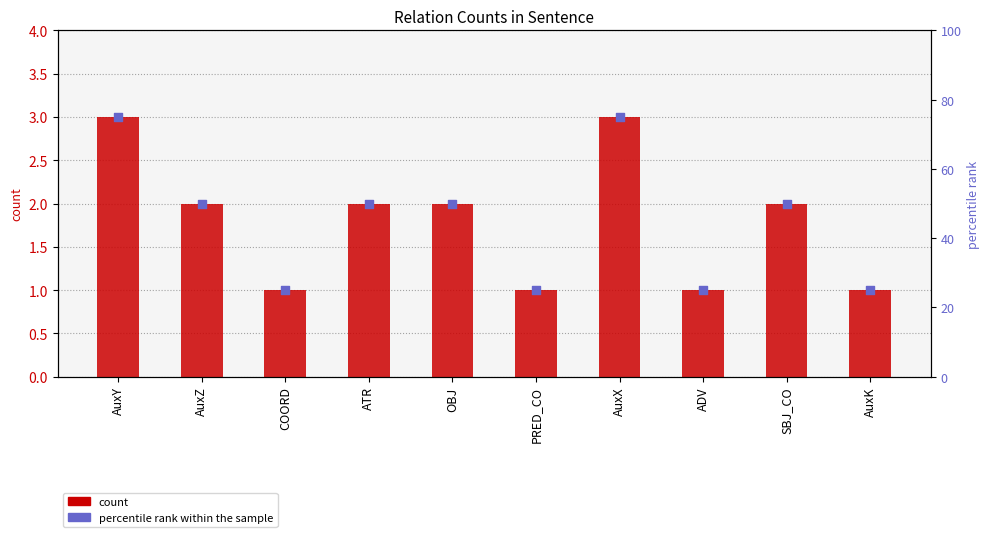

Which series has the largest total across all categories?

percentile rank within the sample